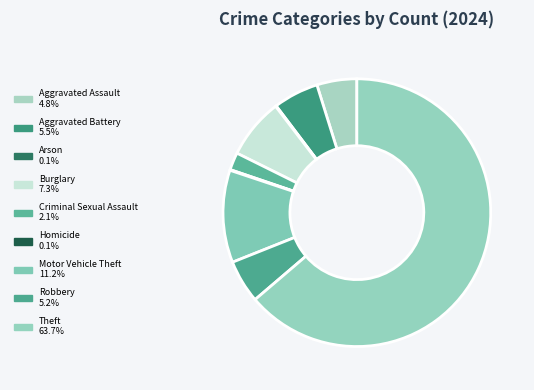

Which category accounts for the majority?

Theft